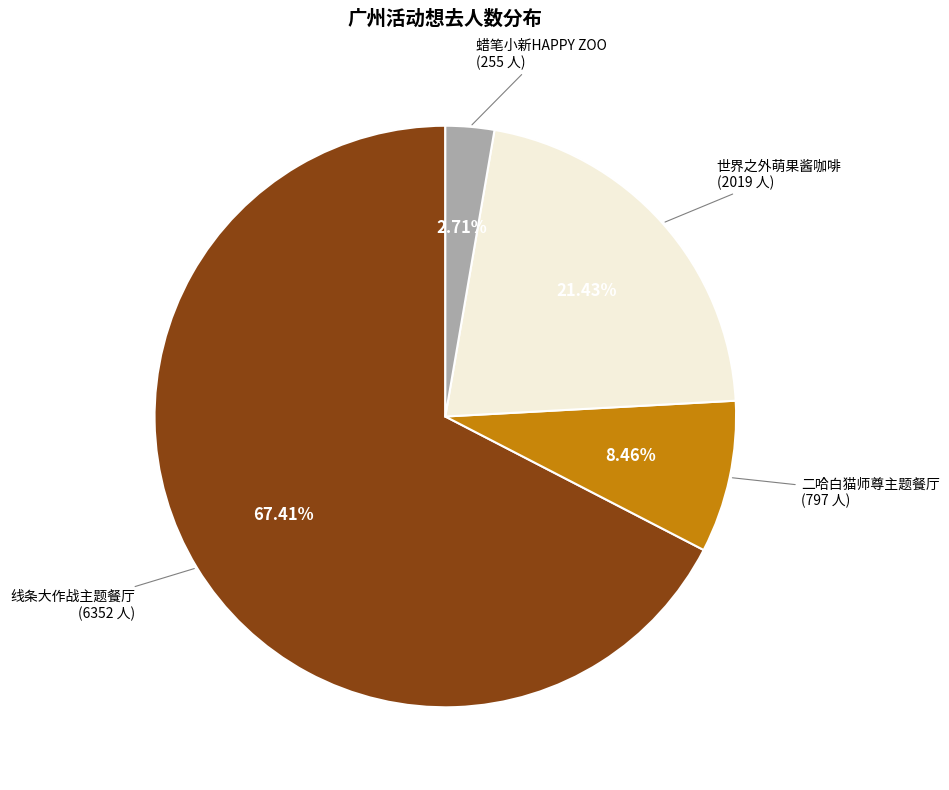

To the nearest percent, what is the difference between the largest and smallest slice percentages?

65%